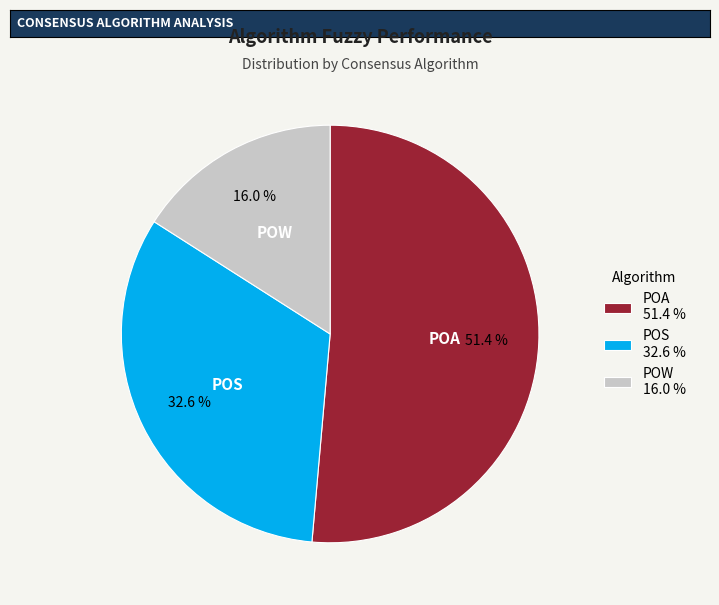

Which category has the biggest portion of the pie?

POA 51.4 %